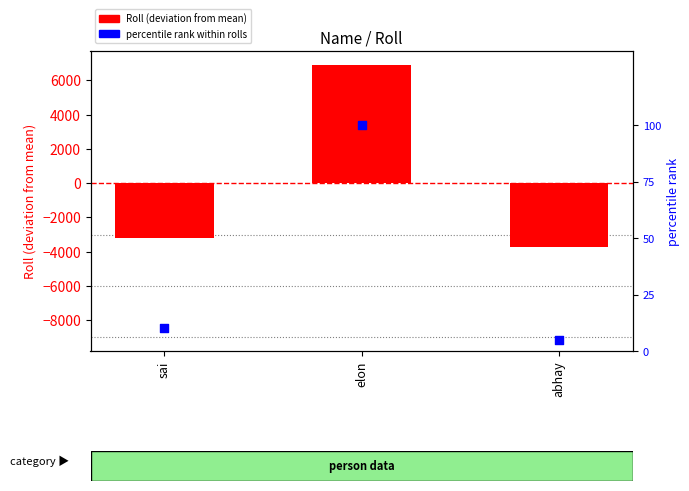

Is the value of Roll (deviation from mean) at sai greater than the value of percentile rank within rolls at elon?

No